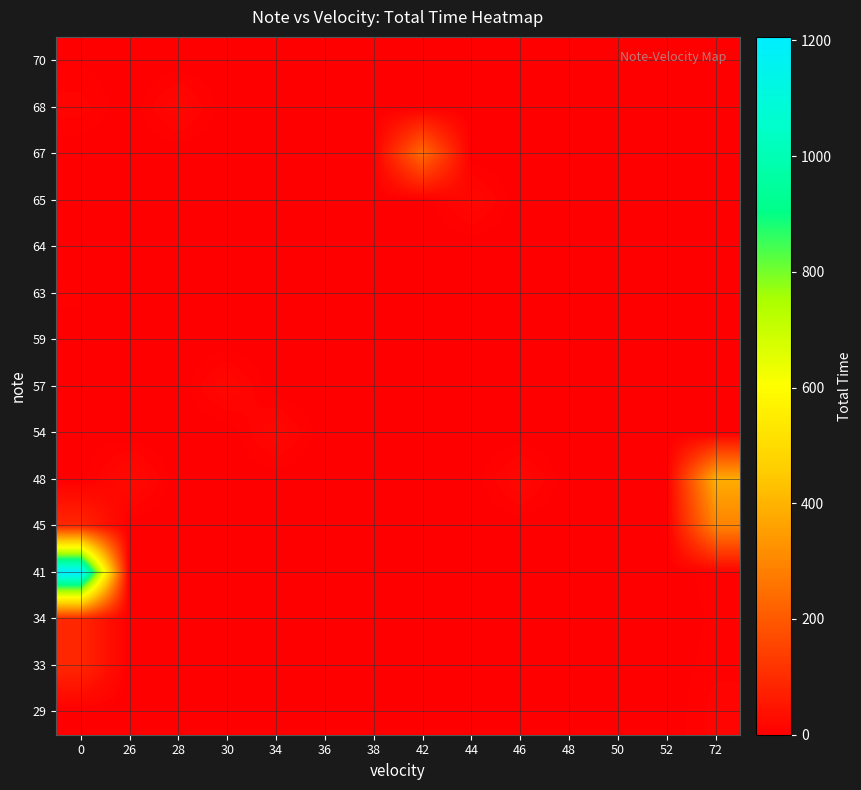

Reading left to right, extract all data points from this chart.

29: 0=0	26=0	28=0	30=0	34=0	36=0	38=0	42=0	44=0	46=0	48=0	50=0	52=0	72=12
33: 0=88	26=0	28=0	30=0	34=0	36=0	38=0	42=0	44=0	46=0	48=0	50=0	52=0	72=8
34: 0=88	26=0	28=0	30=0	34=0	36=0	38=0	42=0	44=0	46=0	48=0	50=0	52=0	72=6
41: 0=1206	26=0	28=0	30=0	34=0	36=0	38=0	42=0	44=0	46=0	48=0	50=0	52=0	72=8
45: 0=90	26=0	28=0	30=0	34=0	36=0	38=0	42=0	44=0	46=0	48=0	50=0	52=0	72=291
48: 0=0	26=25	28=0	30=0	34=0	36=0	38=0	42=0	44=0	46=20	48=0	50=0	52=0	72=384
54: 0=4	26=0	28=0	30=0	34=20	36=0	38=0	42=0	44=0	46=0	48=0	50=0	52=0	72=0
57: 0=0	26=0	28=0	30=20	34=0	36=0	38=0	42=0	44=0	46=0	48=0	50=0	52=0	72=0
59: 0=4	26=0	28=0	30=0	34=0	36=0	38=0	42=0	44=0	46=0	48=0	50=0	52=0	72=0
63: 0=5	26=0	28=0	30=0	34=0	36=0	38=0	42=0	44=0	46=0	48=0	50=0	52=0	72=0
64: 0=4	26=0	28=0	30=0	34=0	36=0	38=0	42=0	44=0	46=0	48=0	50=0	52=0	72=0
65: 0=4	26=0	28=0	30=0	34=0	36=0	38=0	42=0	44=20	46=0	48=0	50=0	52=0	72=0
67: 0=0	26=0	28=0	30=0	34=0	36=0	38=0	42=240	44=0	46=0	48=0	50=0	52=0	72=0
68: 0=12	26=0	28=20	30=0	34=0	36=0	38=0	42=0	44=0	46=0	48=0	50=0	52=0	72=0
70: 0=4	26=0	28=0	30=0	34=0	36=0	38=0	42=0	44=0	46=0	48=0	50=0	52=0	72=0